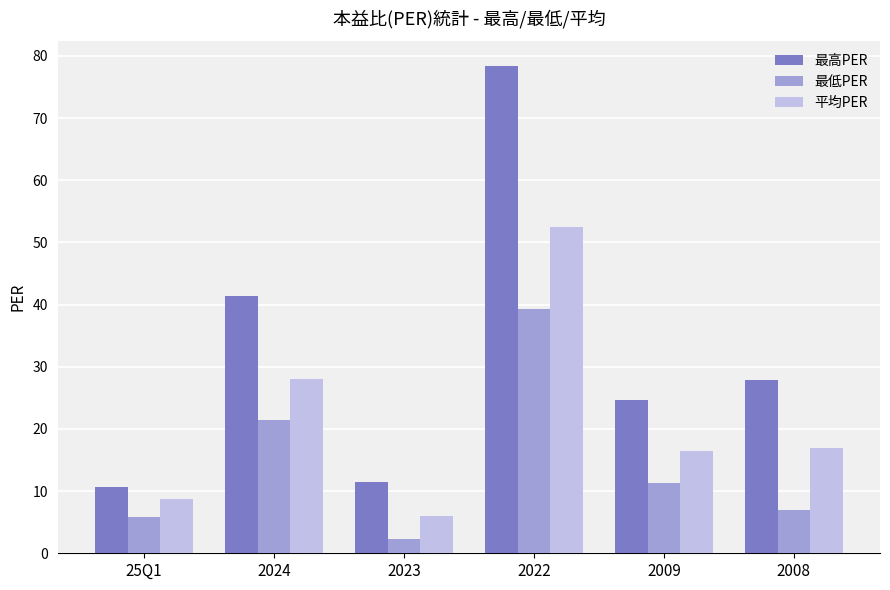

Rank the series at 2023 from highest to lowest value.

最高PER, 平均PER, 最低PER